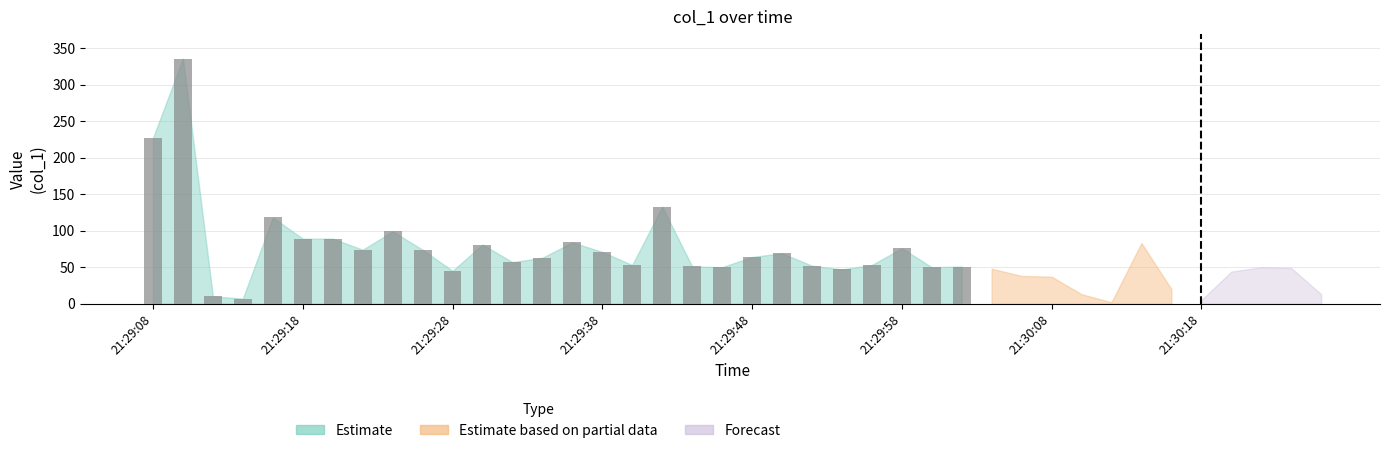

Does the chart contain stacked bars?

No